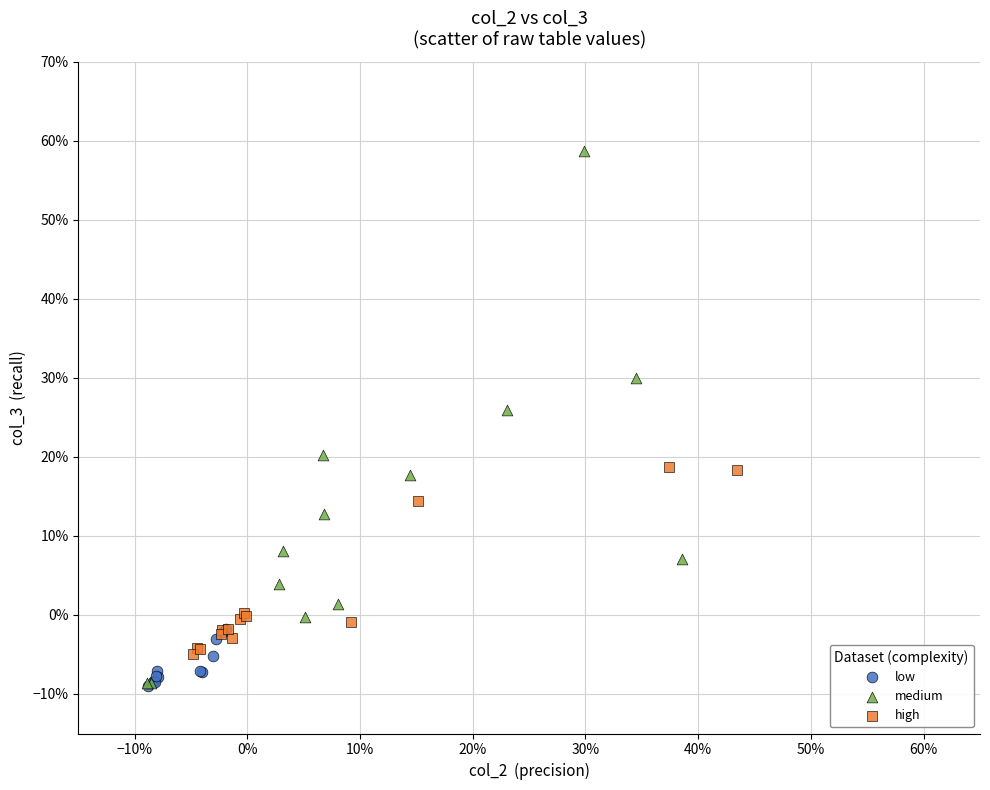

Which series contains the highest Y value?

medium